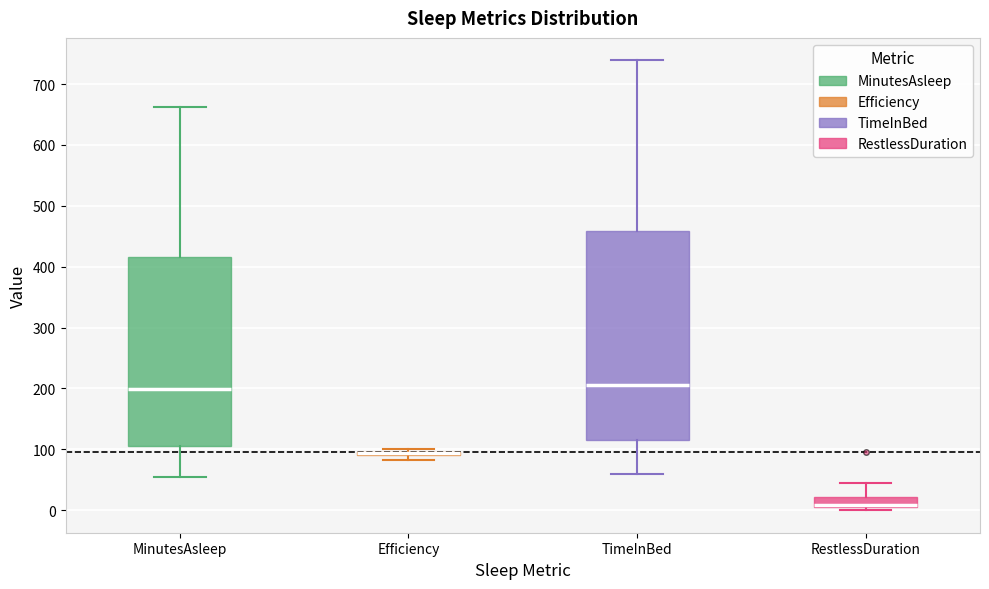

Which box is the tallest, from its lower edge to its upper edge?

TimeInBed